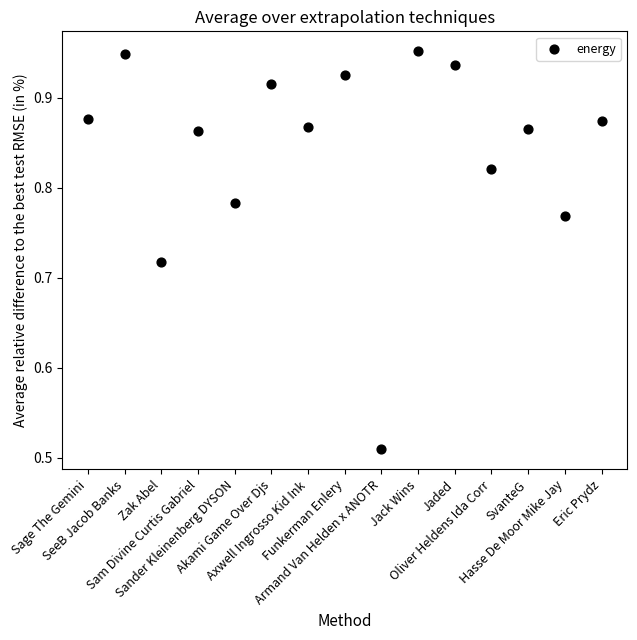

What is the range of Y values (max minus min)?

0.4